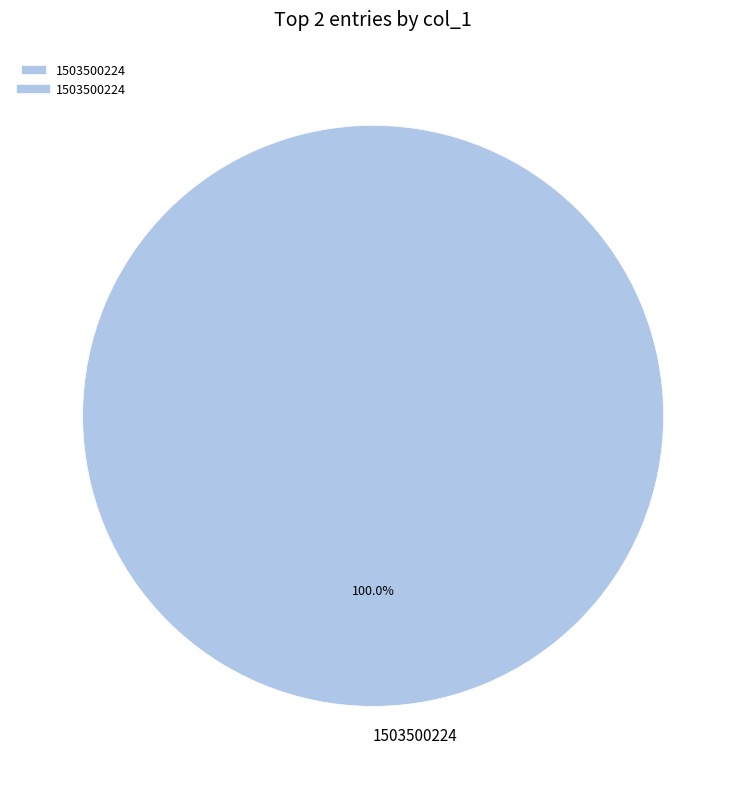

Rank the categories by value from highest to lowest.

1503500224